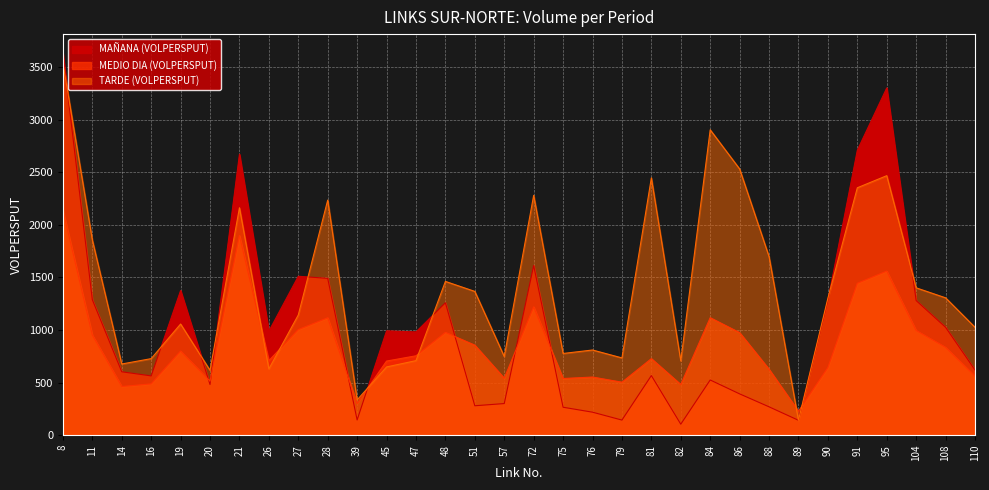

What is the spread (max minus min) of values at 28?

1119